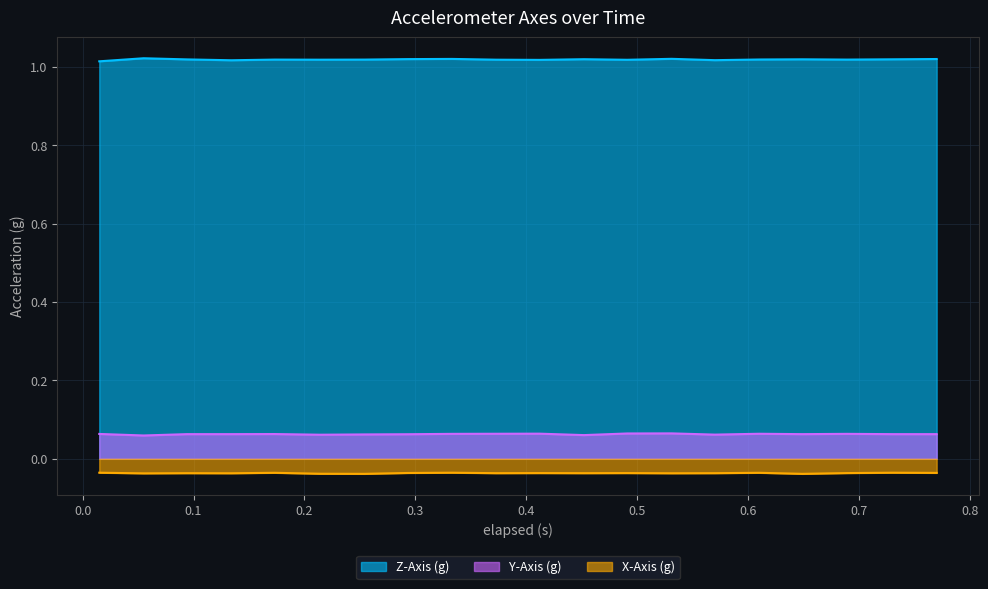

At 0.531, list the series in order from smallest to largest.

X-Axis (g), Y-Axis (g), Z-Axis (g)